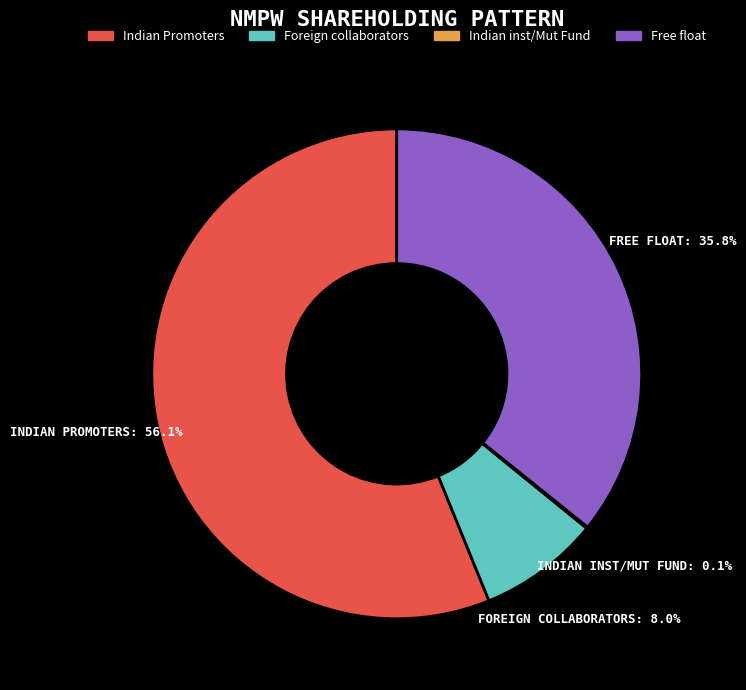

Between Free float and Indian Promoters, which is larger?

Indian Promoters